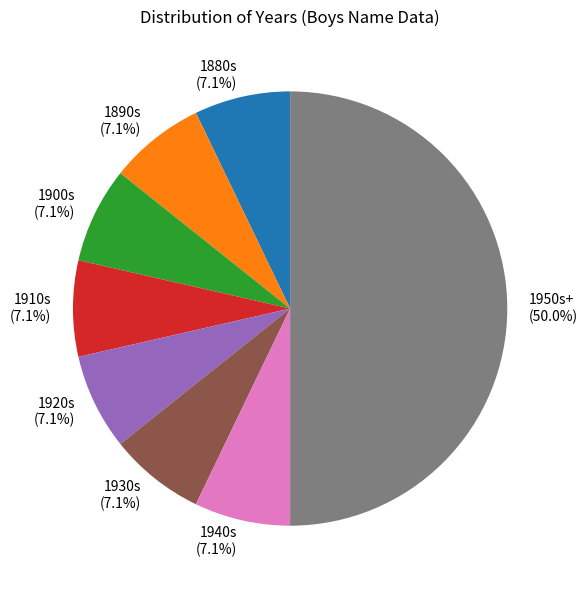

What is the largest slice in the pie chart?

1950s+ (50.0%)